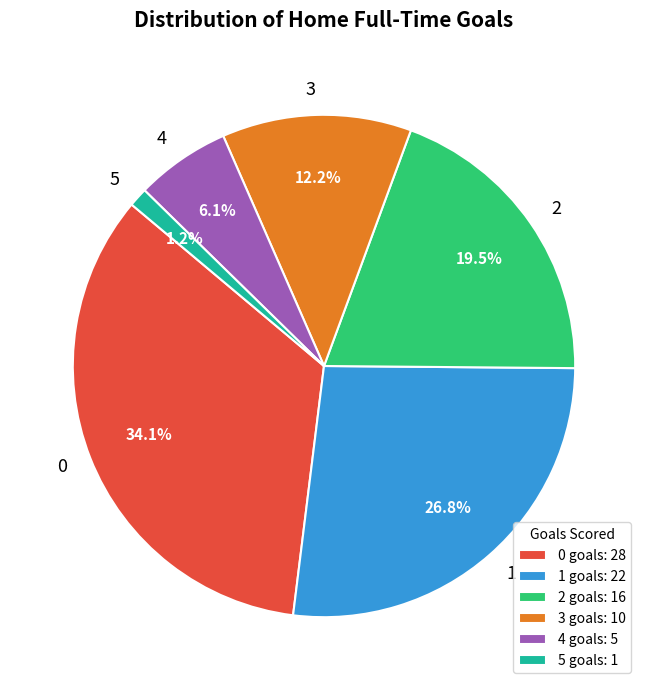

What is the total percentage of 2 and 5?

20.7%